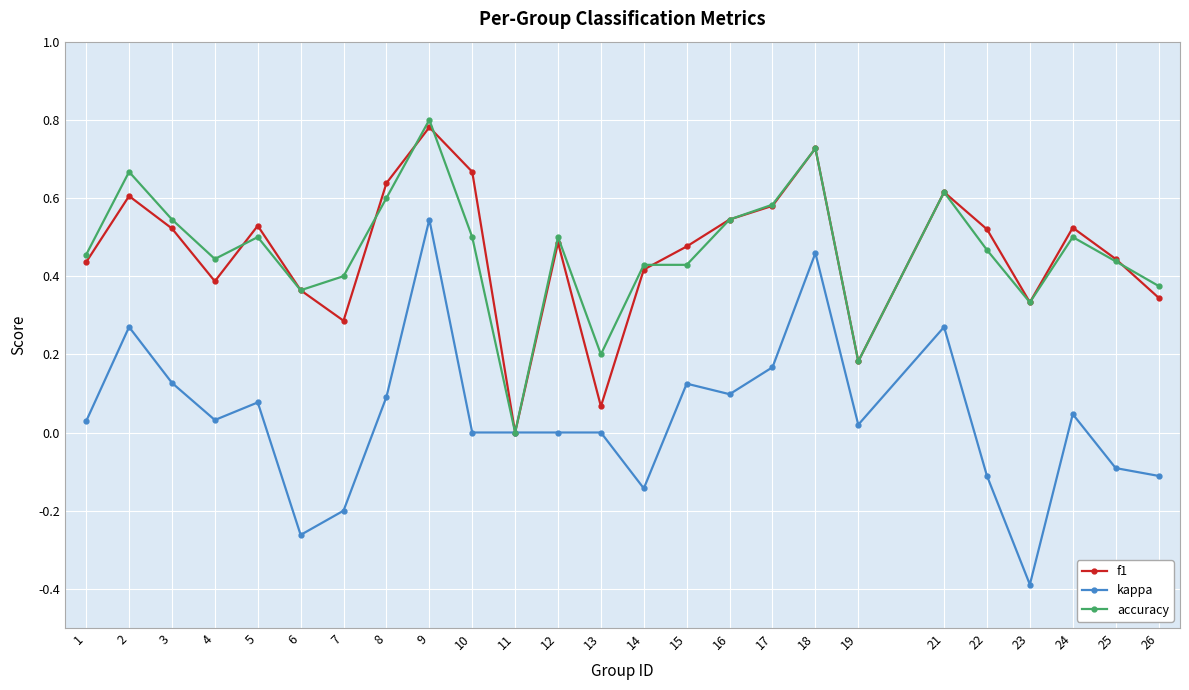

Is the value of f1 at 10 greater than the value of accuracy at 22?

Yes